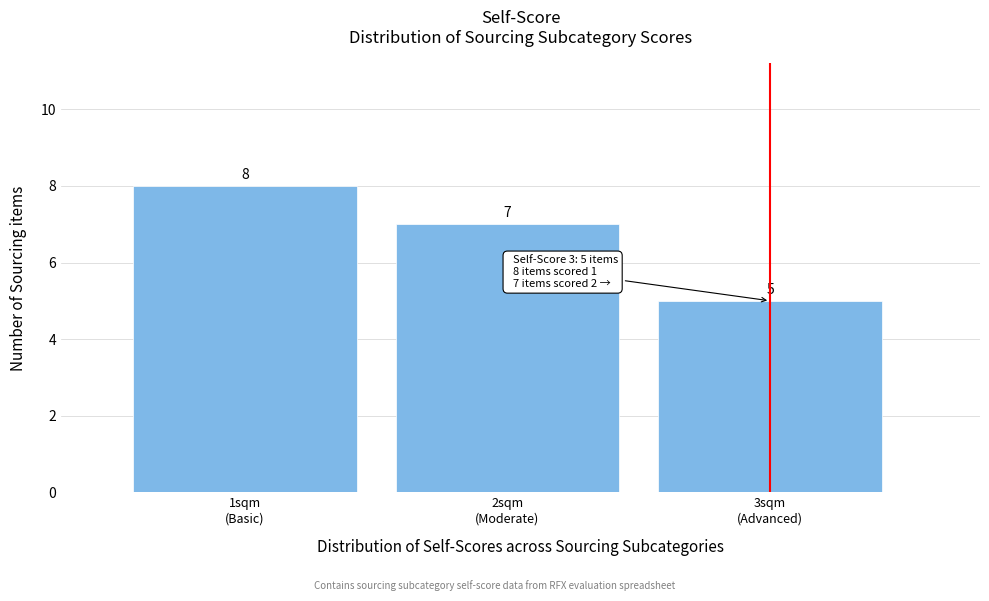

Reading right to left, what are all the values shown in this chart?

5	7	8